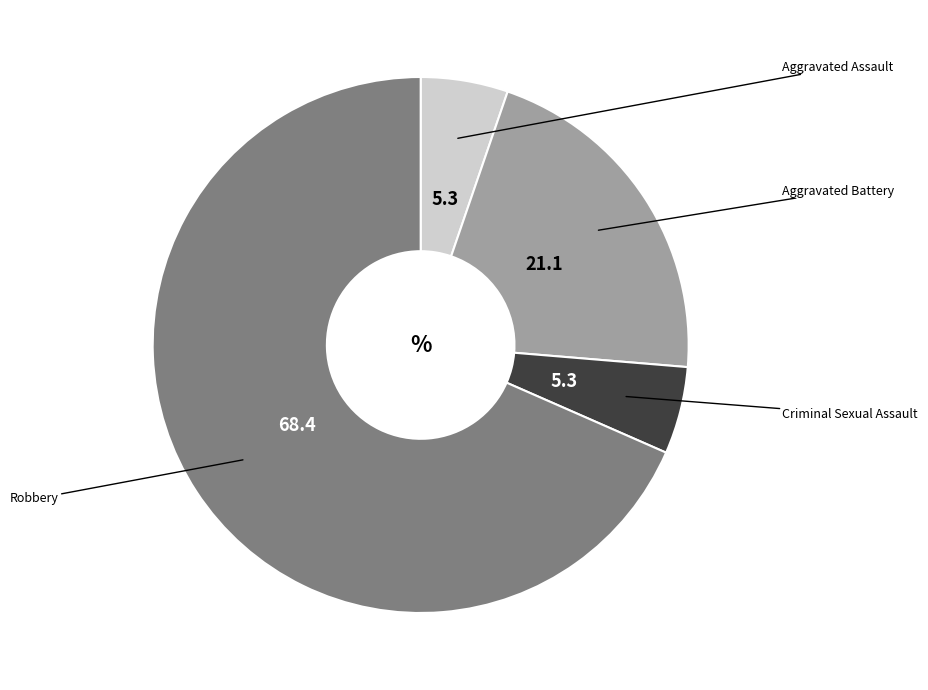

How many segments does this pie chart have?

4